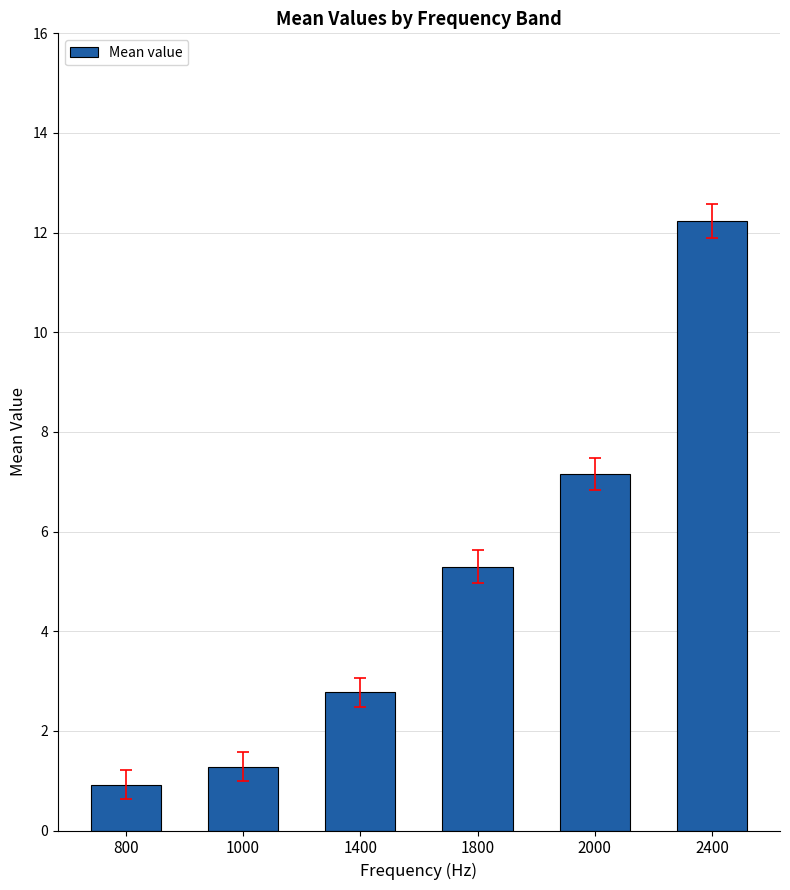

Read the value at 2400.

12.2